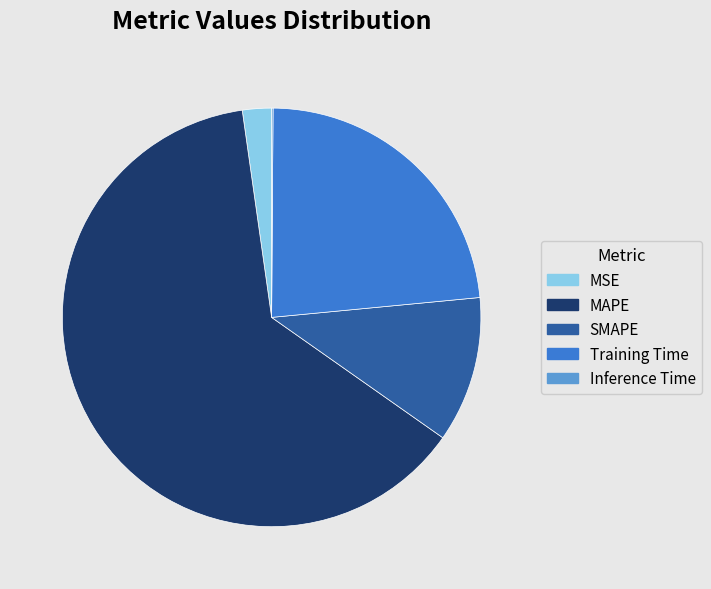

Which slice is the largest?

MAPE